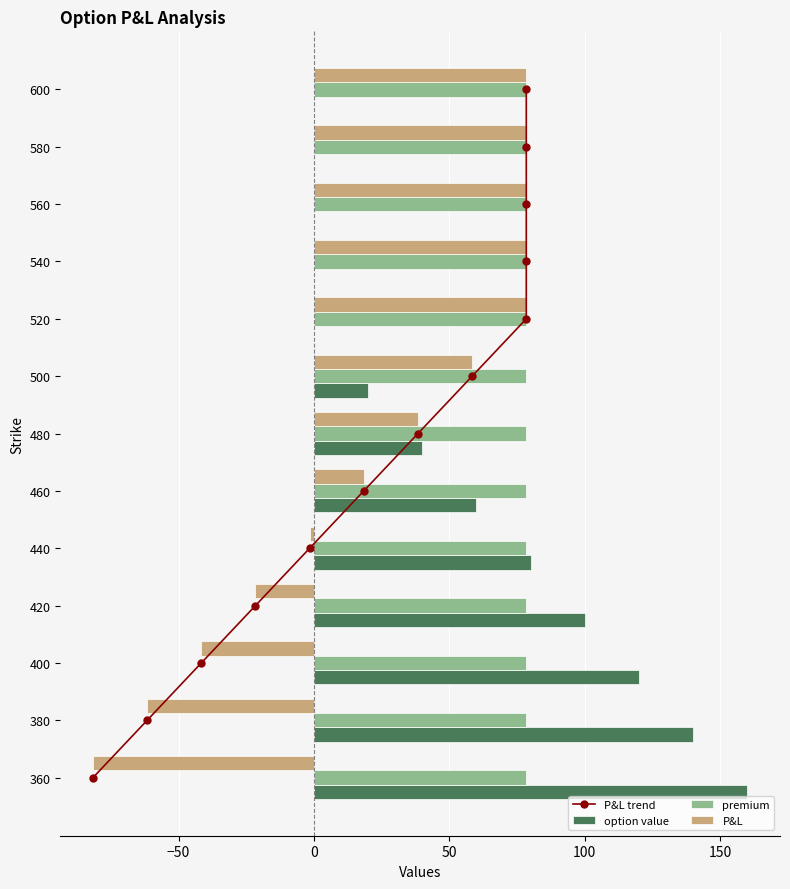

The value of premium at 600 is 139.9. True or false?

False